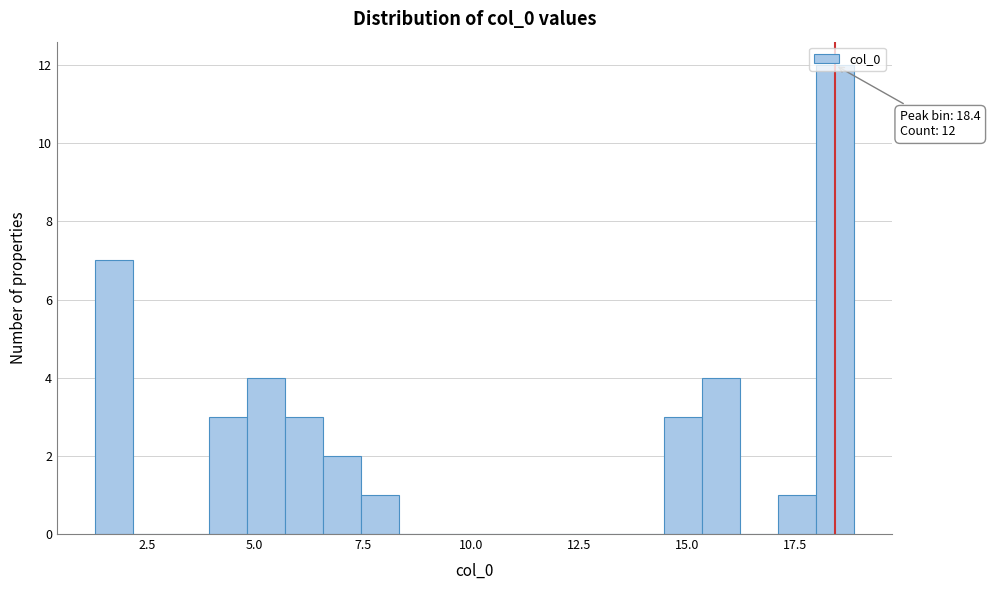

Around what value on the x-axis is the tallest bar? Give the approximate position of its centre, as read against the axis.

18.5